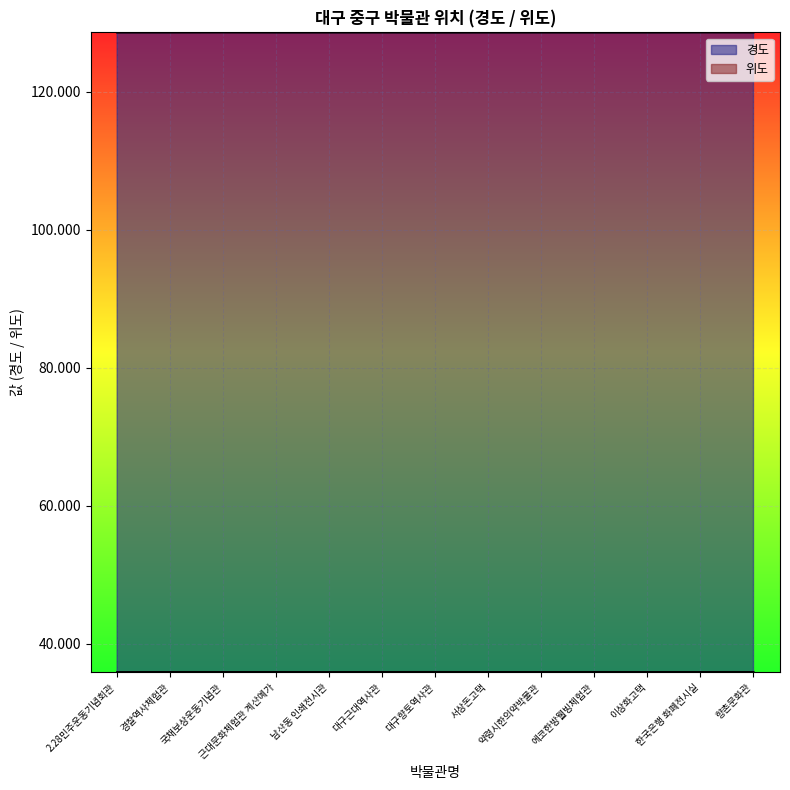

What is the value of the 경도 point at the 5th from the left?

128.6